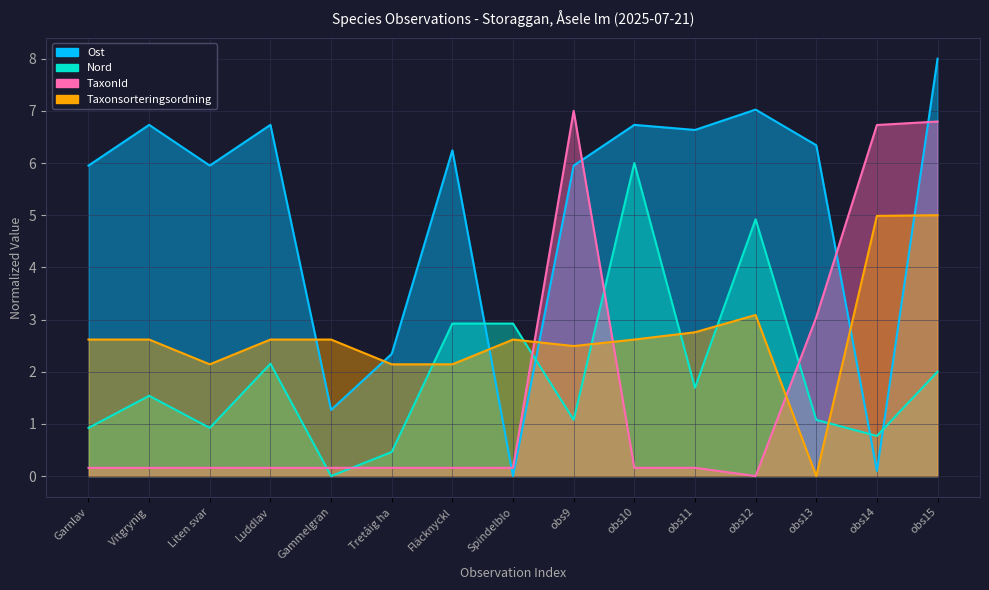

The value of TaxonId at obs14 is 9.4. True or false?

False